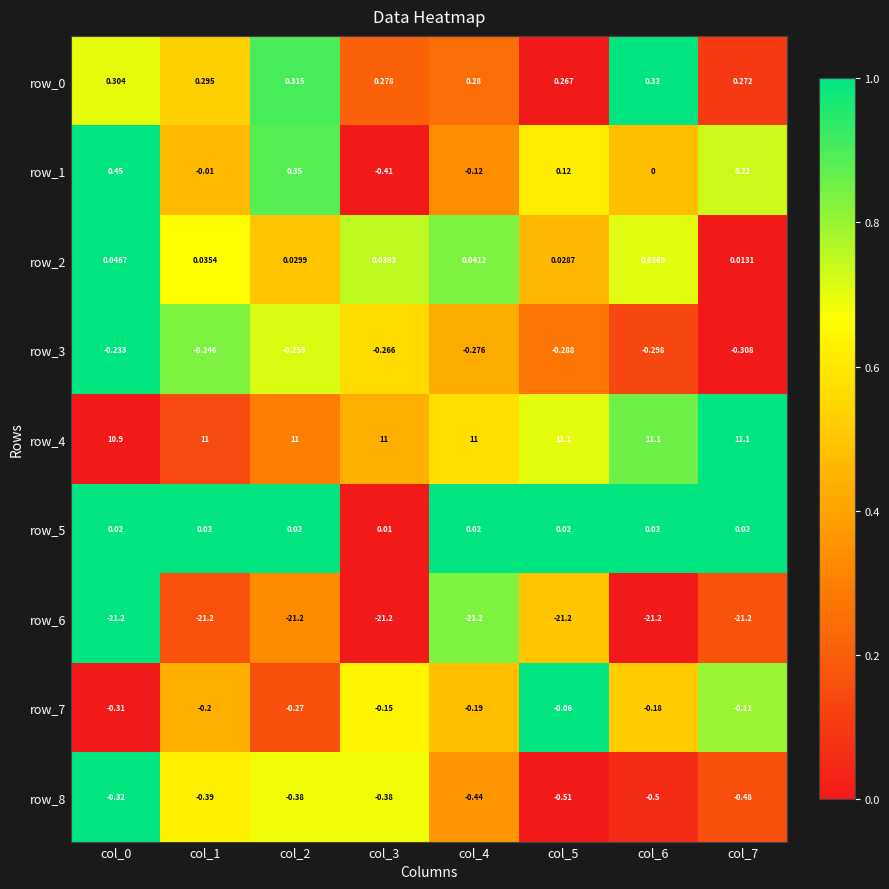

Is the value of row_7 at col_2 greater than the value of row_6 at col_7?

Yes